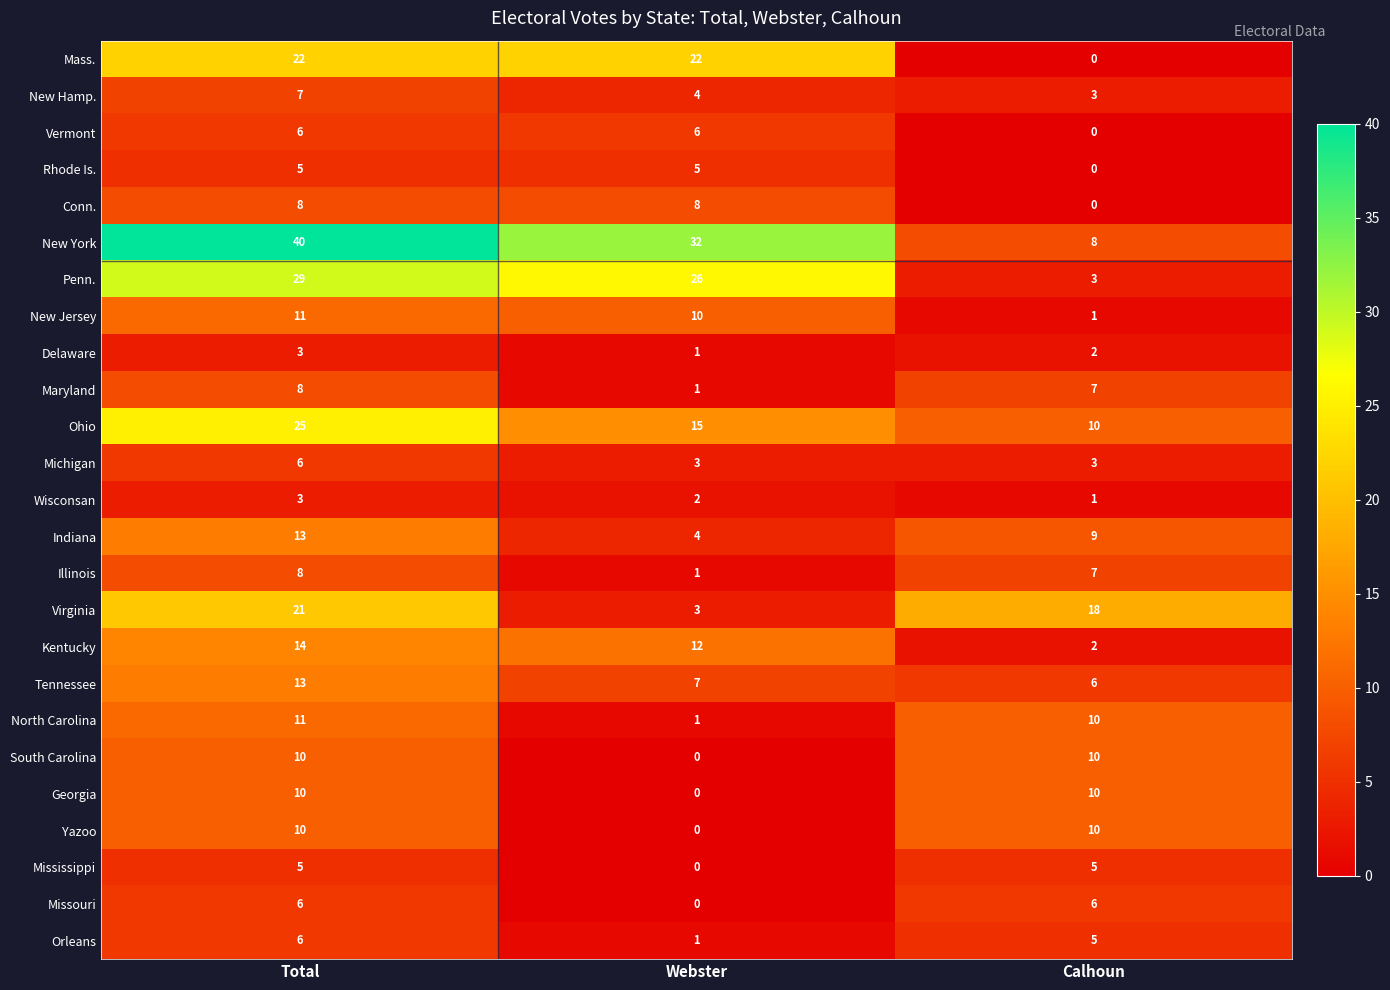

True or false: Delaware has a value of 1 at Webster.

True